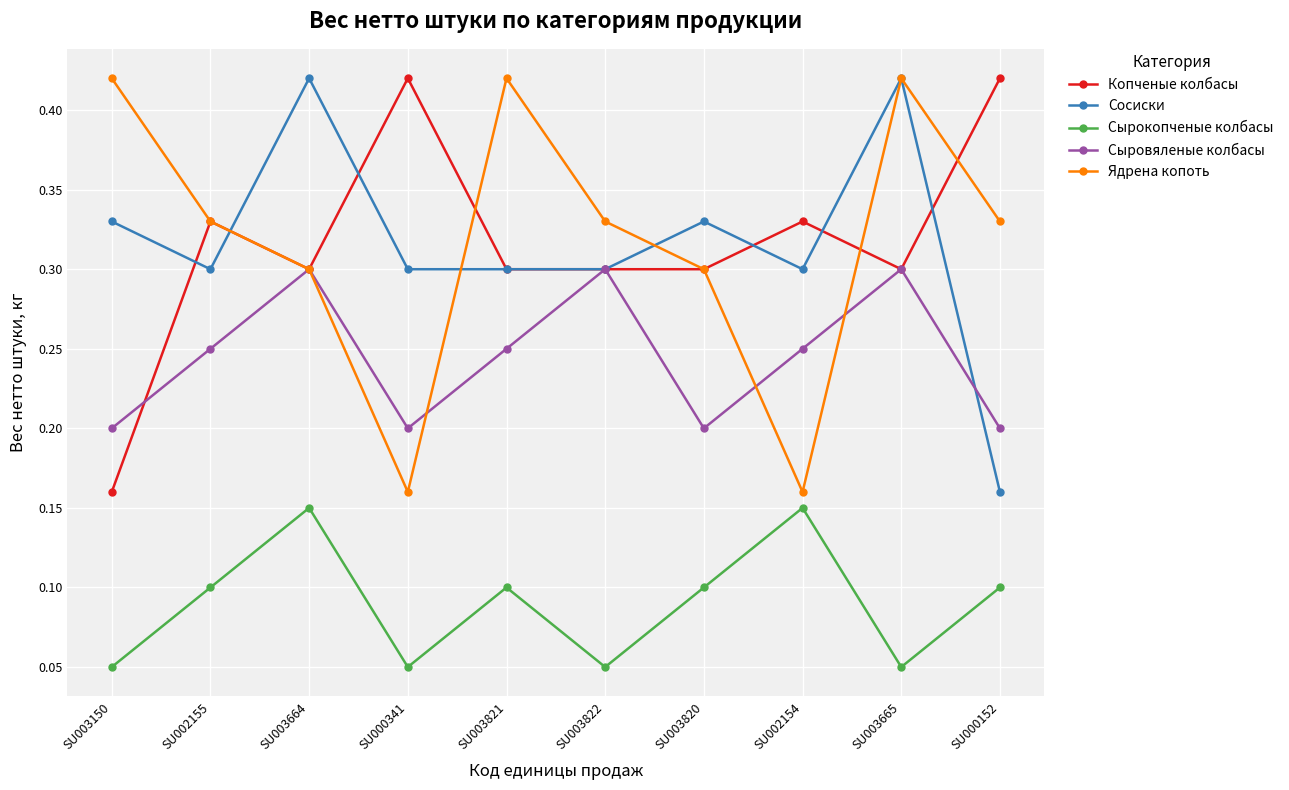

The Ядрена копоть series shows 0.1 at SU003820. True or false?

False